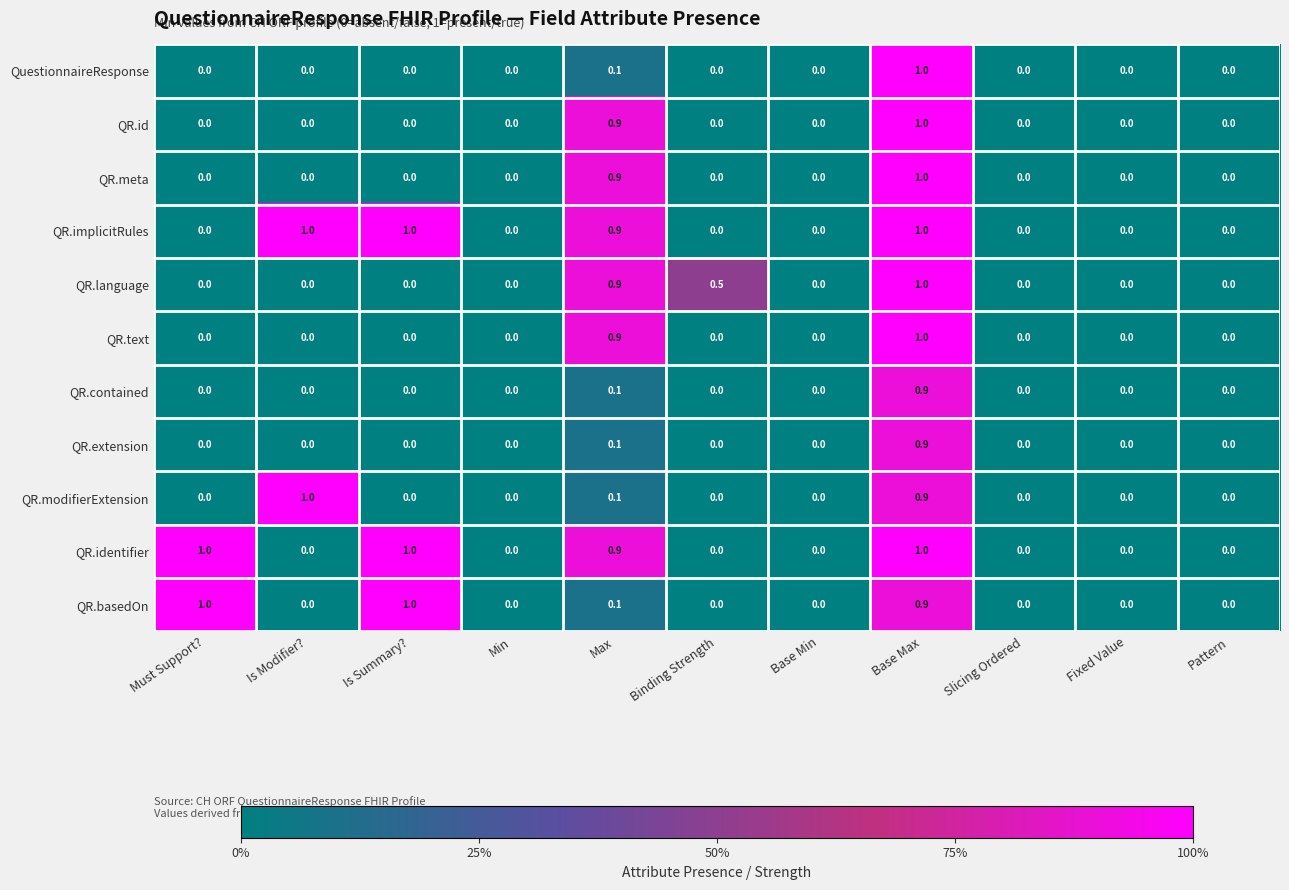

What is the difference between the maximum and minimum values in the QR.text series?

1.0